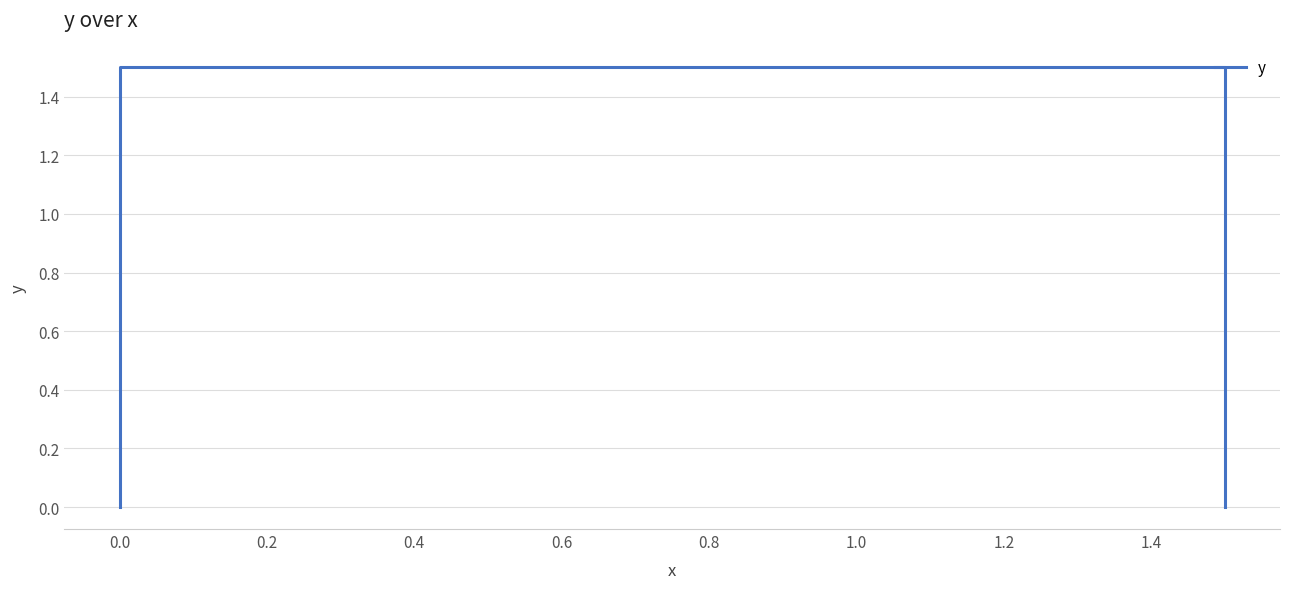

What is the difference between the values at 0.2 and −0.2?

1.5